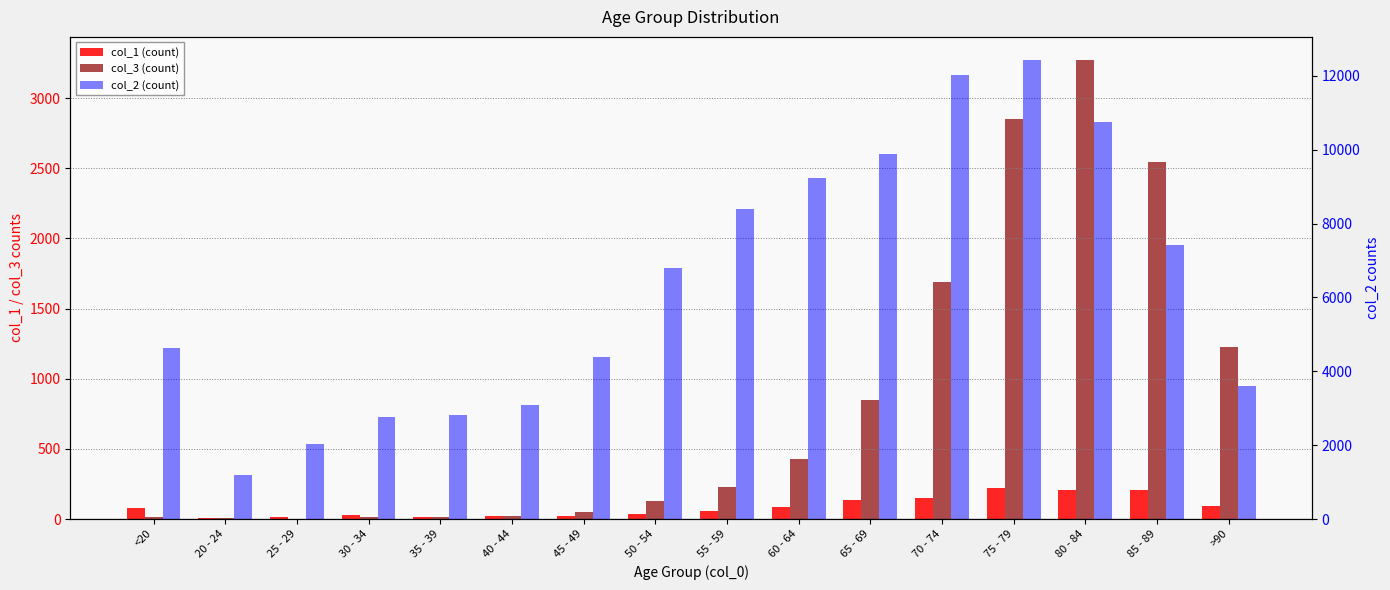

How many bars are there in each group?

3